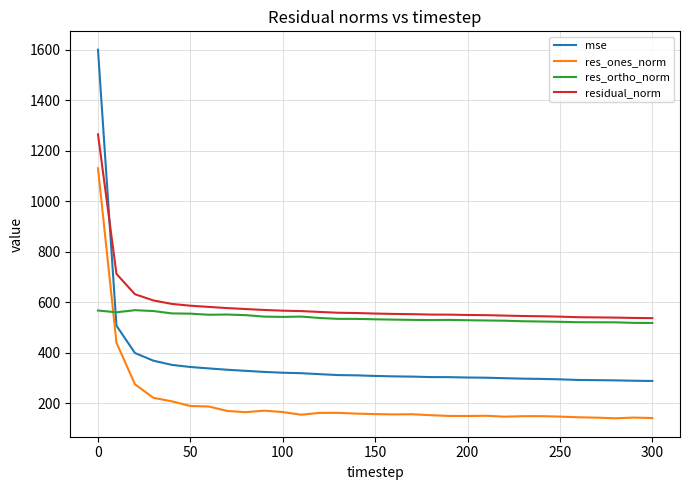

How many values in the mse series are below 308?

15